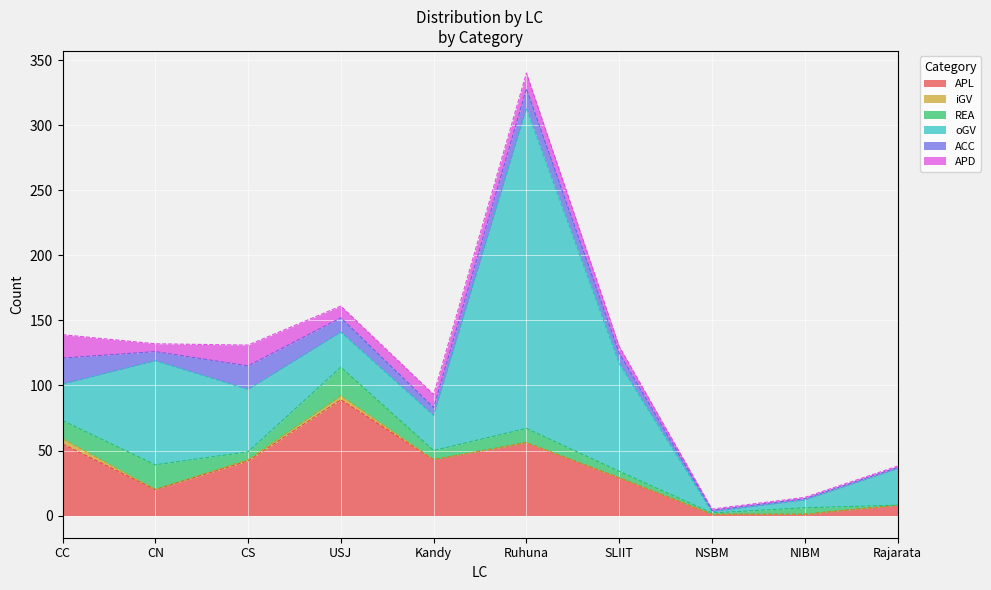

Does the chart display data point markers on the line(s)?

No